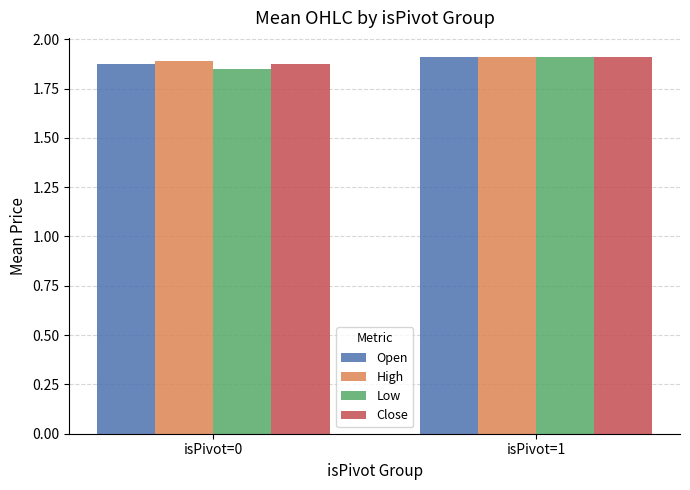

At which category is the sum across all series the highest?

isPivot=1